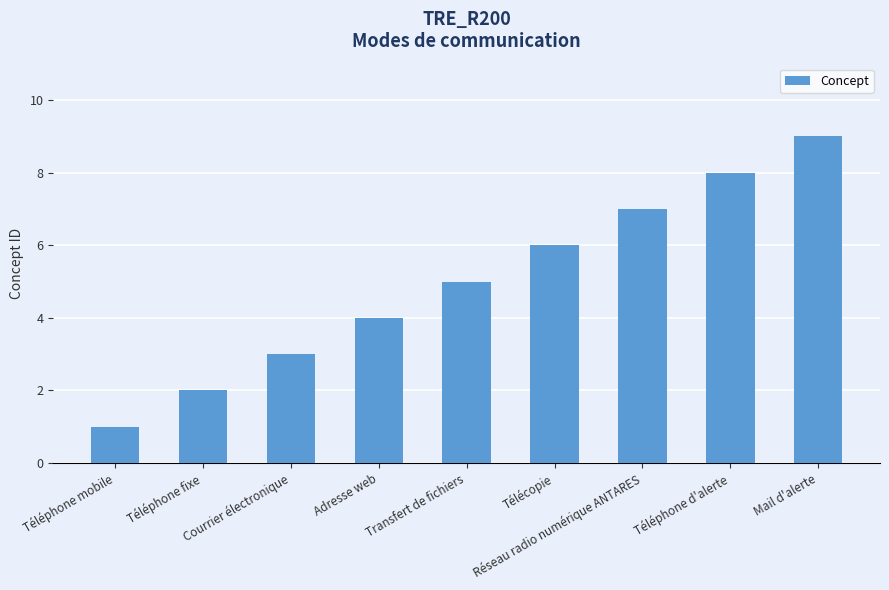

List the labels in order of value, smallest first.

Téléphone mobile, Téléphone fixe, Courrier électronique, Adresse web, Transfert de fichiers, Télécopie, Réseau radio numérique ANTARES, Téléphone d'alerte, Mail d'alerte